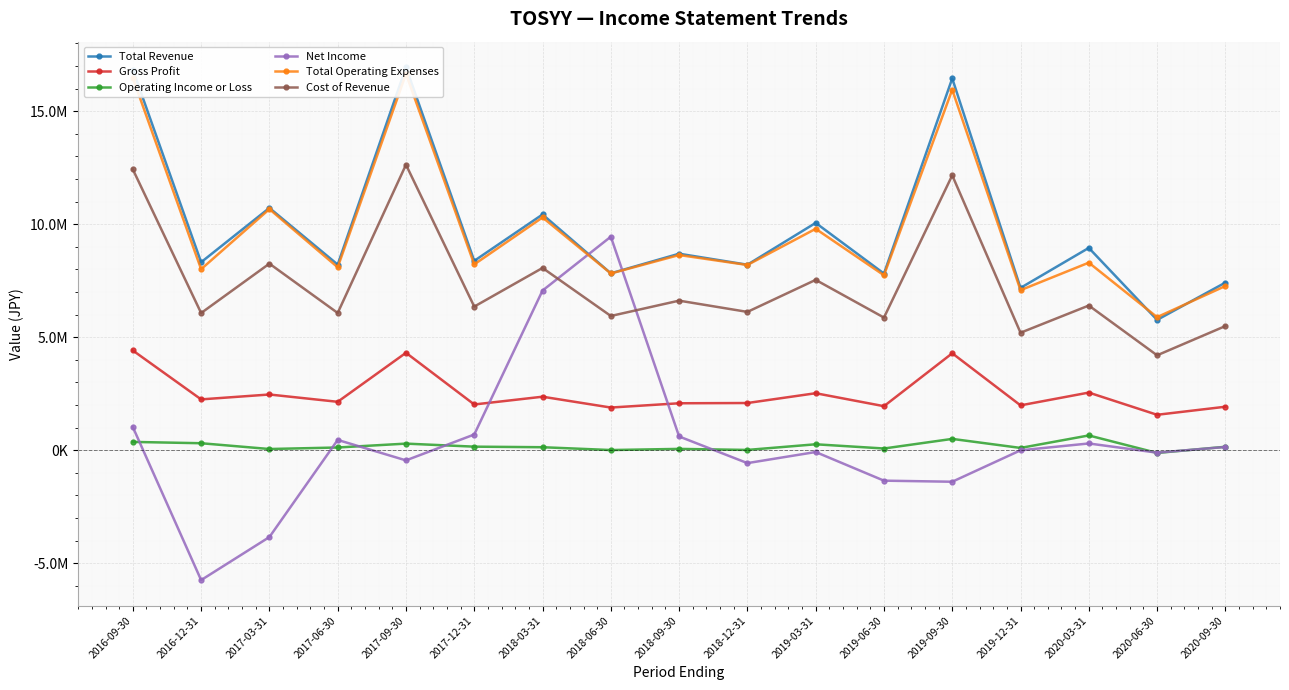

Which series has the largest total across all categories?

Total Revenue